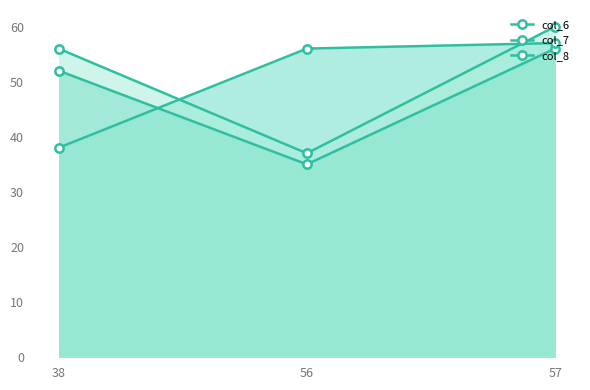

Rank the series by their average value, from lowest to highest.

col_6, col_7, col_8